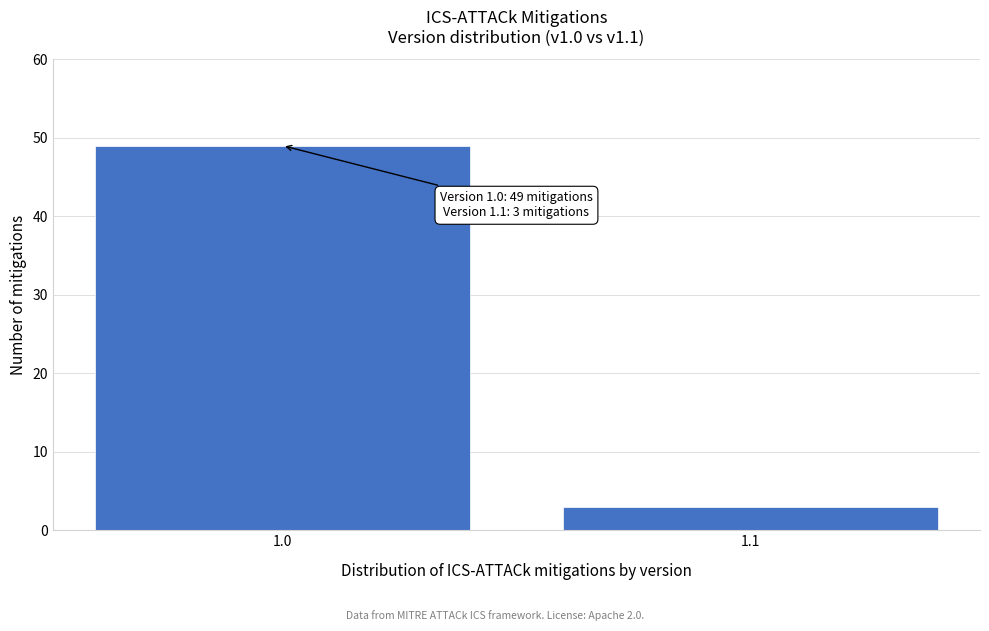

Reading left to right, extract all data points from this chart.

49	3